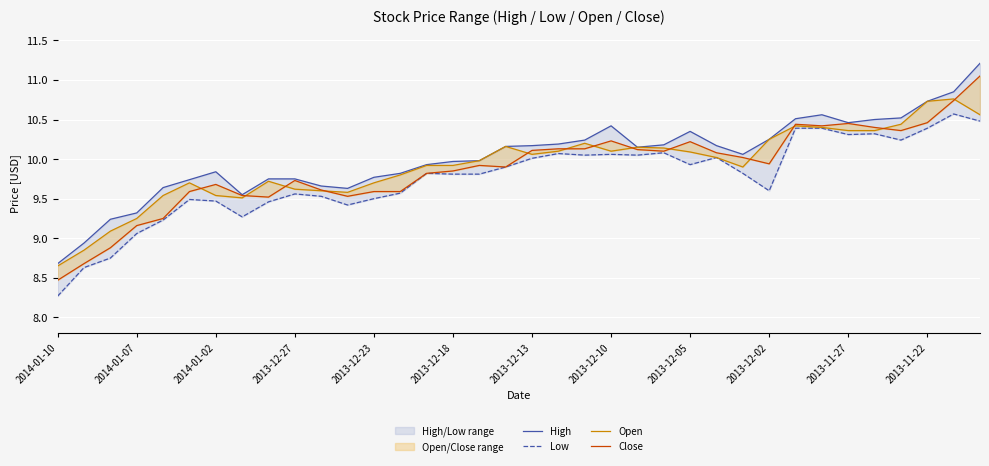

True or false: High and Low cross at least once.

False